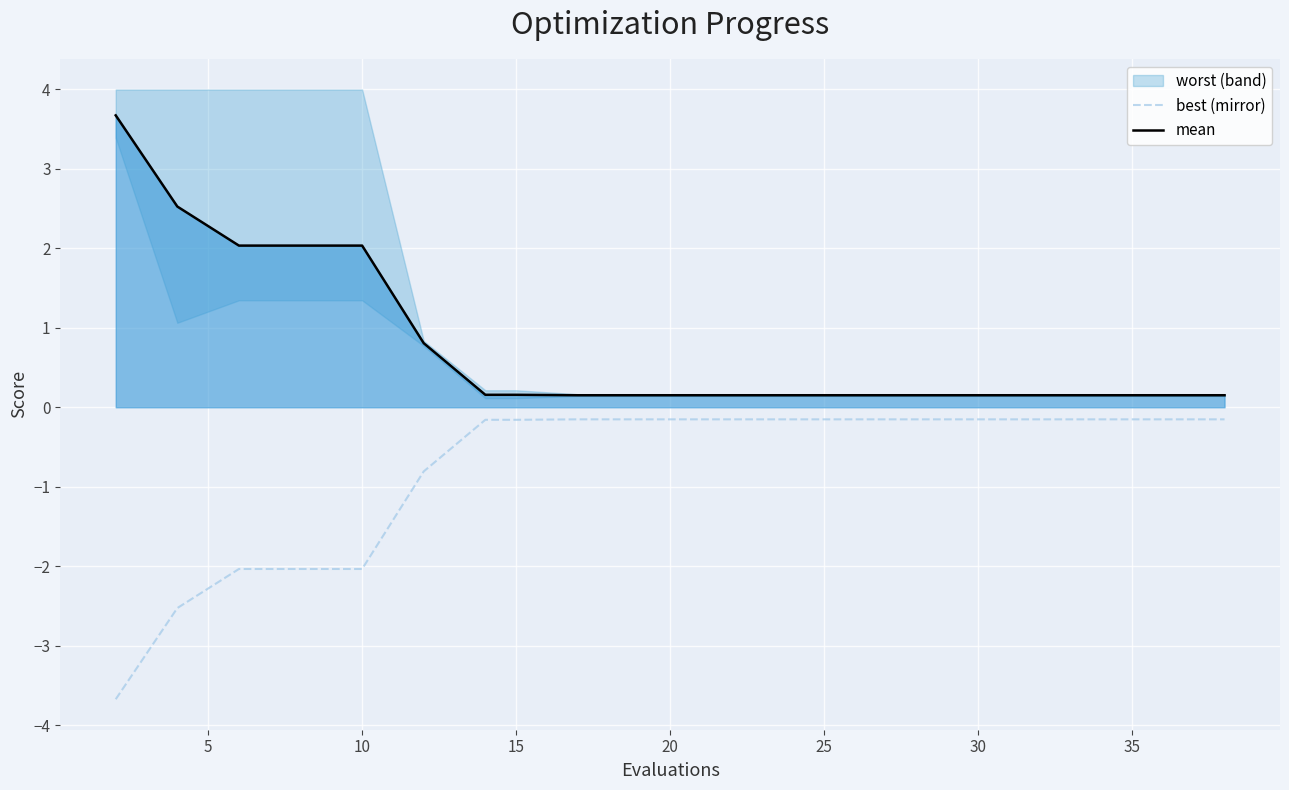

How many categories are shown in the chart?

20